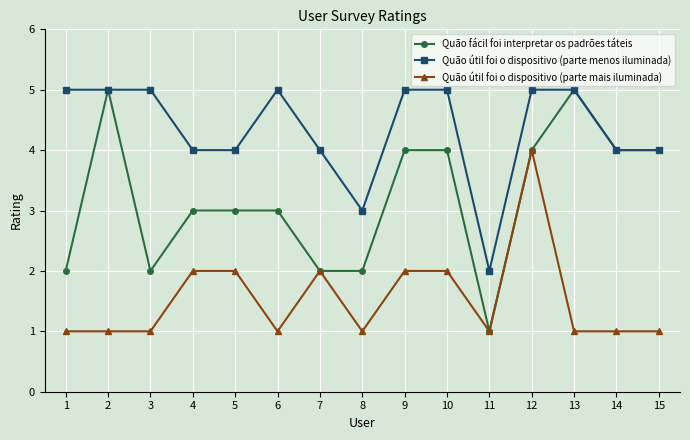

What value does the Quão útil foi o dispositivo (parte menos iluminada) series have at 5?

4